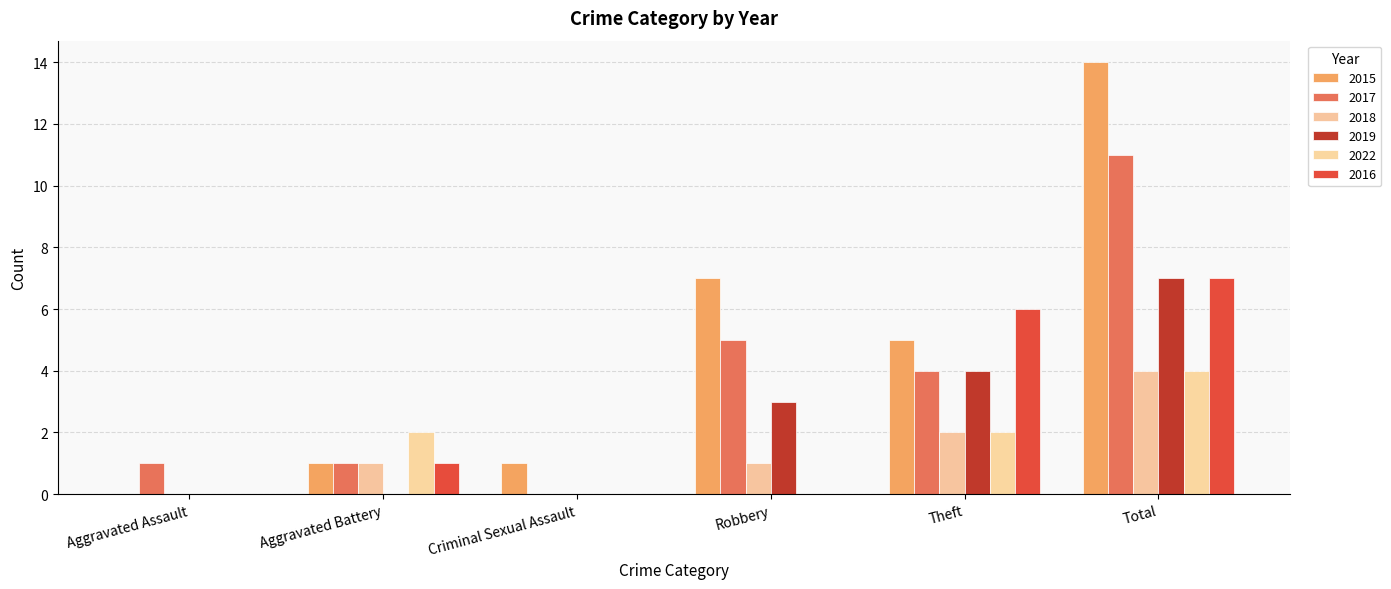

What is the difference between the maximum and minimum values in the 2022 series?

4